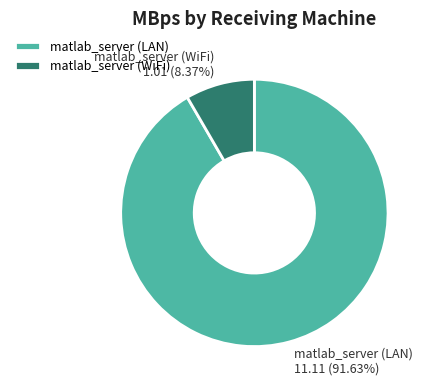

Approximately how many times larger is the value at matlab_server (LAN) compared to matlab_server (WiFi)?

10.9